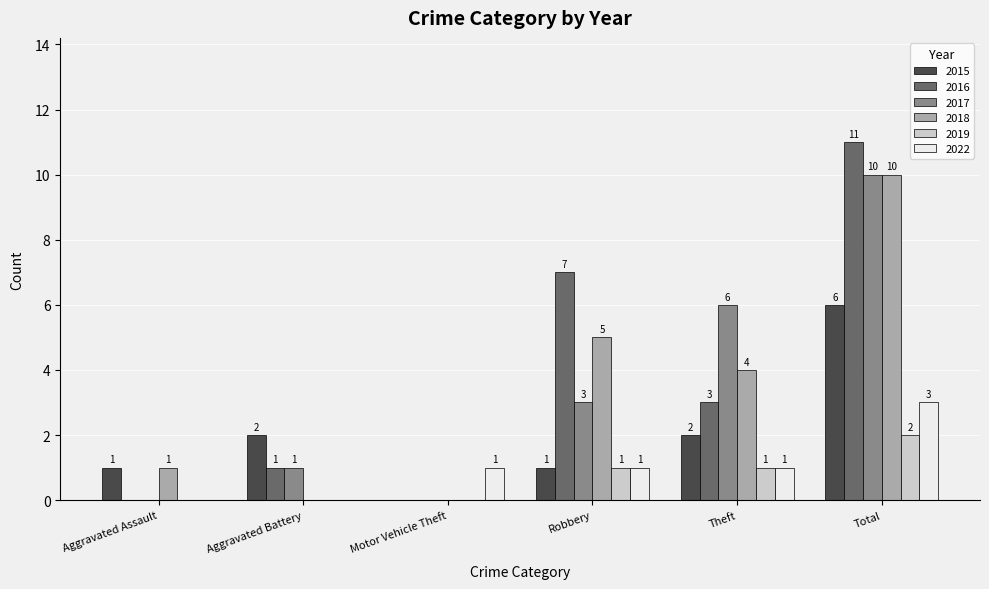

Reading left to right, extract all data points from this chart.

2015: 1	2	0	1	2	6
2016: 0	1	0	7	3	11
2017: 0	1	0	3	6	10
2018: 1	0	0	5	4	10
2019: 0	0	0	1	1	2
2022: 0	0	1	1	1	3